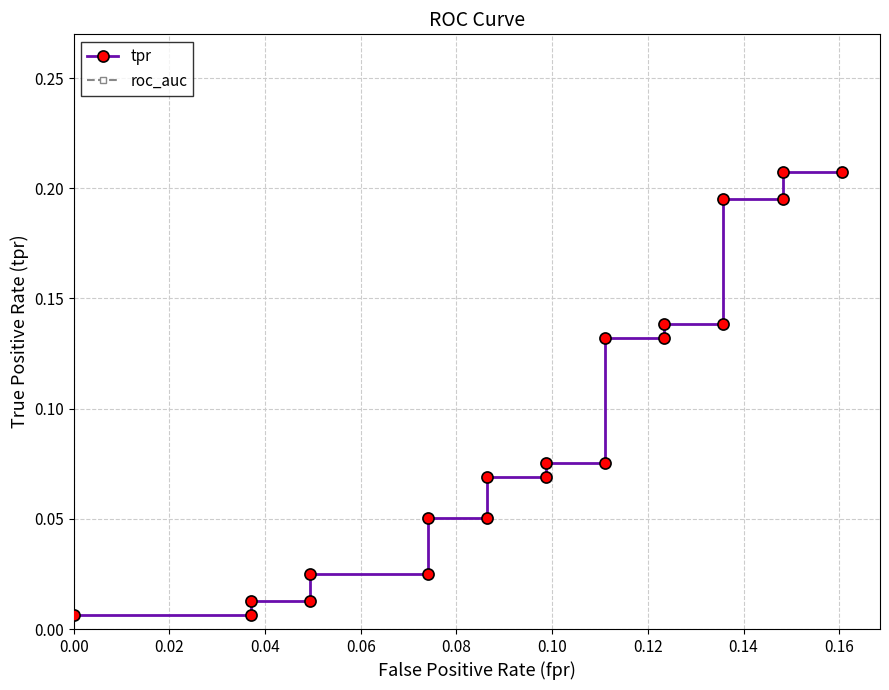

Which has a higher value, 0.02 or 0.08?

0.08